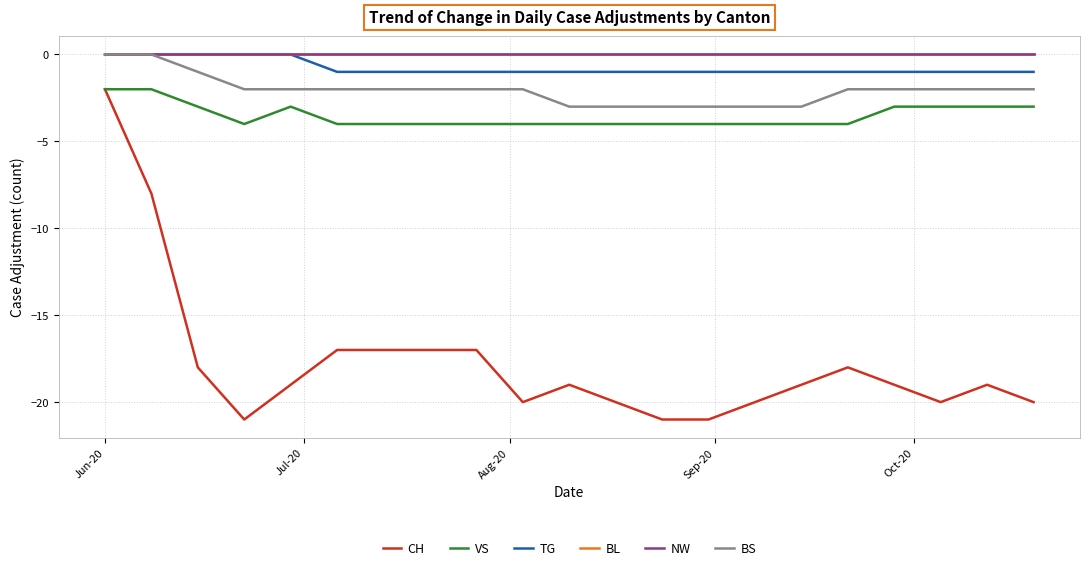

What is the value of the BS point at the 15th from the left?

-3